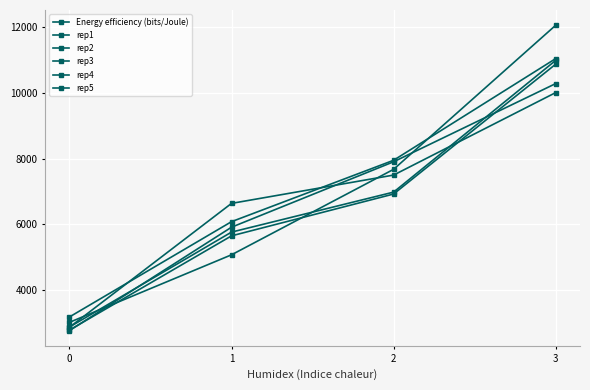

Which category has the highest value across all series?

3